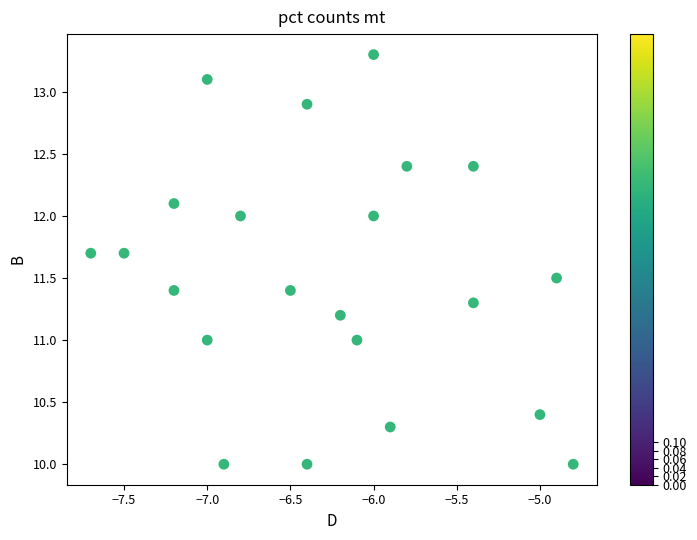

What is the range of Y values (max minus min)?

3.3